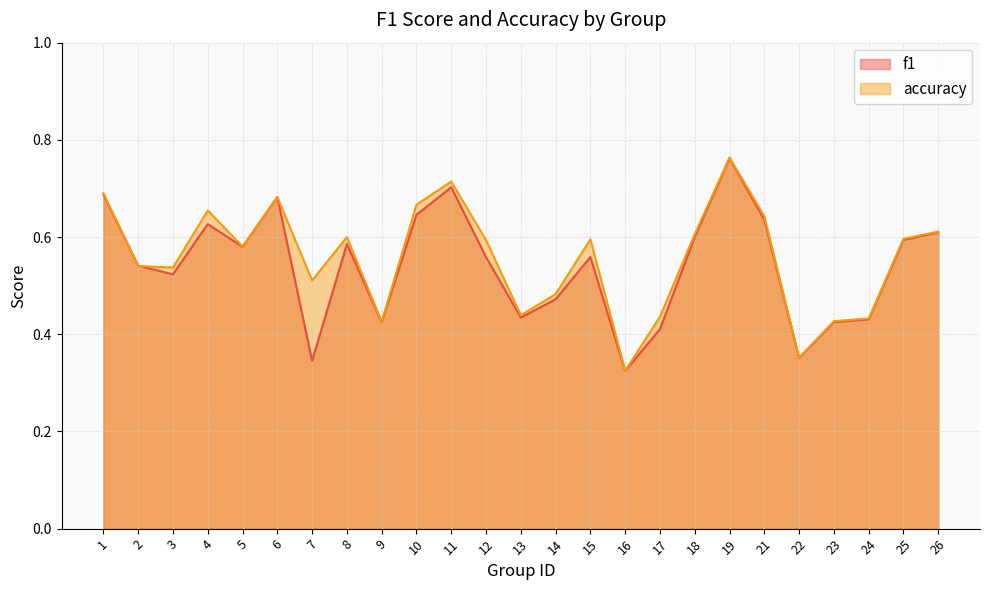

What is the maximum value for f1?

0.8